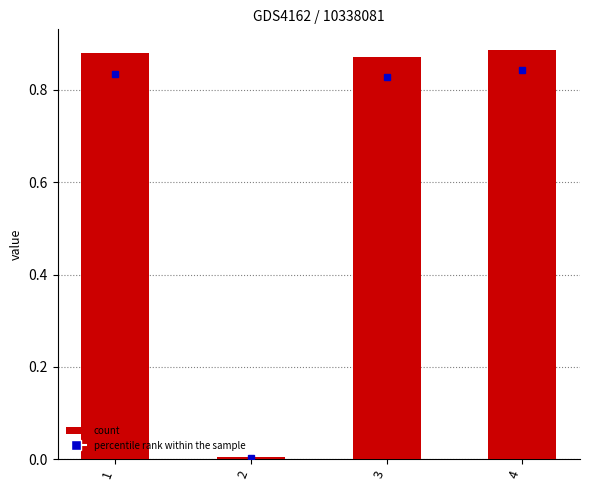

What is the sum of all values?

2.6